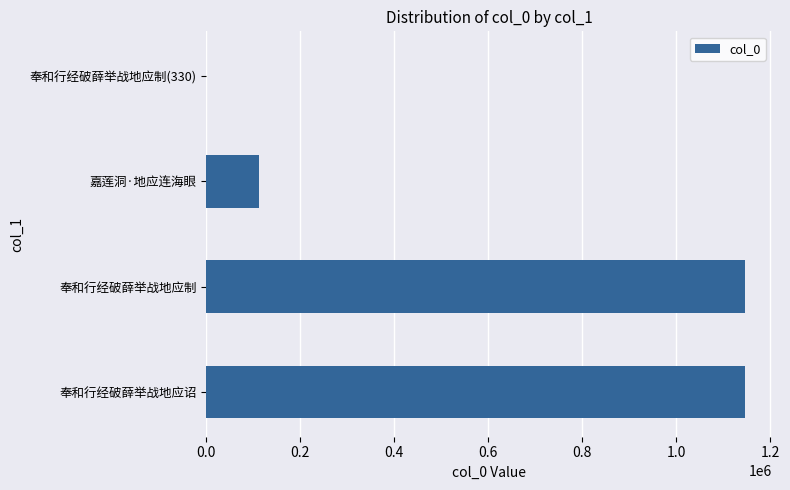

What is the maximum value shown in the chart?

1146314